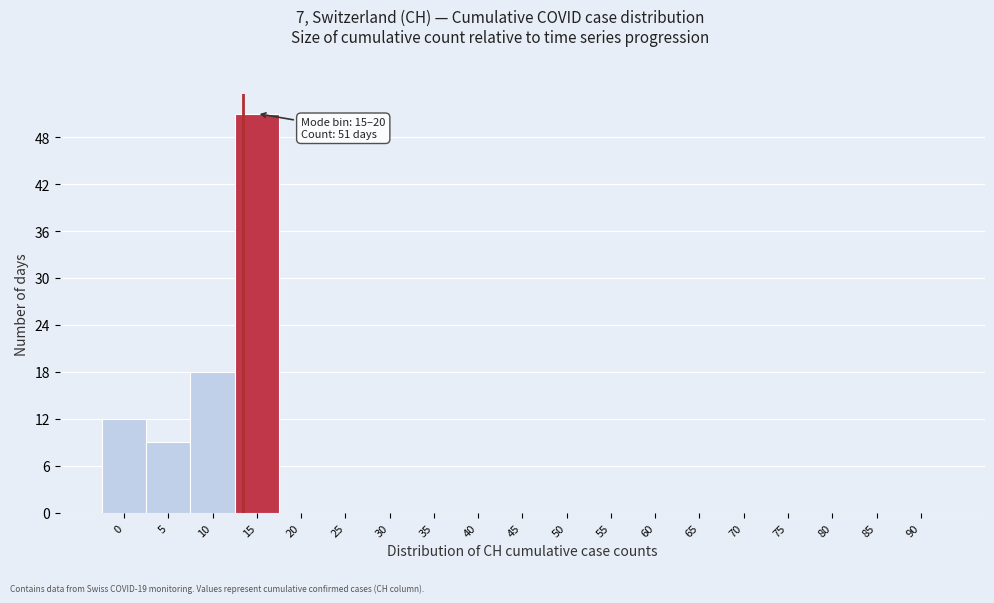

Reading right to left, what are all the values shown in this chart?

90=0	85=0	80=0	75=0	70=0	65=0	60=0	55=0	50=0	45=0	40=0	35=0	30=0	25=0	20=0	15=51	10=18	5=9	0=12